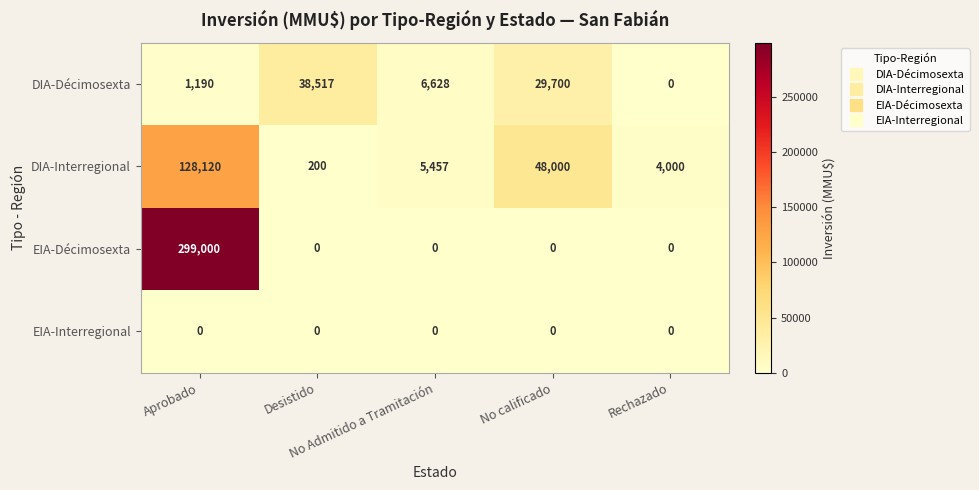

Rank the series at Aprobado from lowest to highest value.

EIA-Interregional, DIA-Décimosexta, DIA-Interregional, EIA-Décimosexta